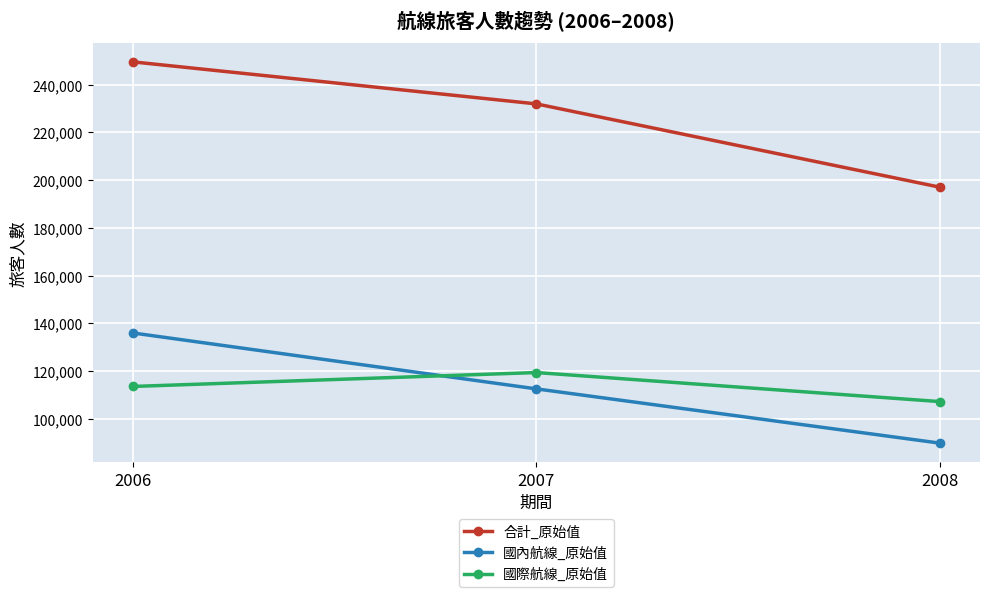

The 國內航線_原始值 series shows 89813 at 2008. True or false?

True